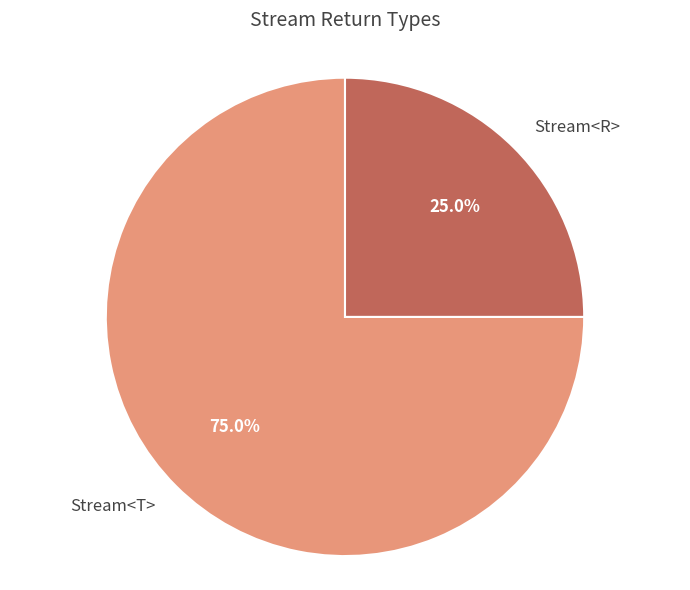

What is the majority slice?

Stream<T>